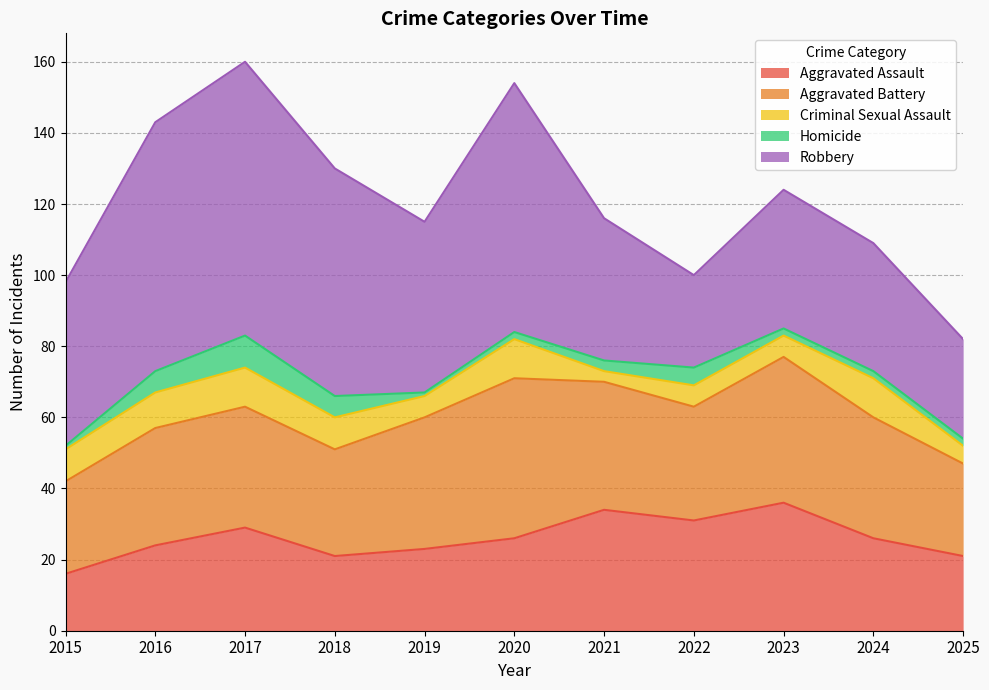

What is the difference between the Aggravated Battery values at 2018 and 2021?

6